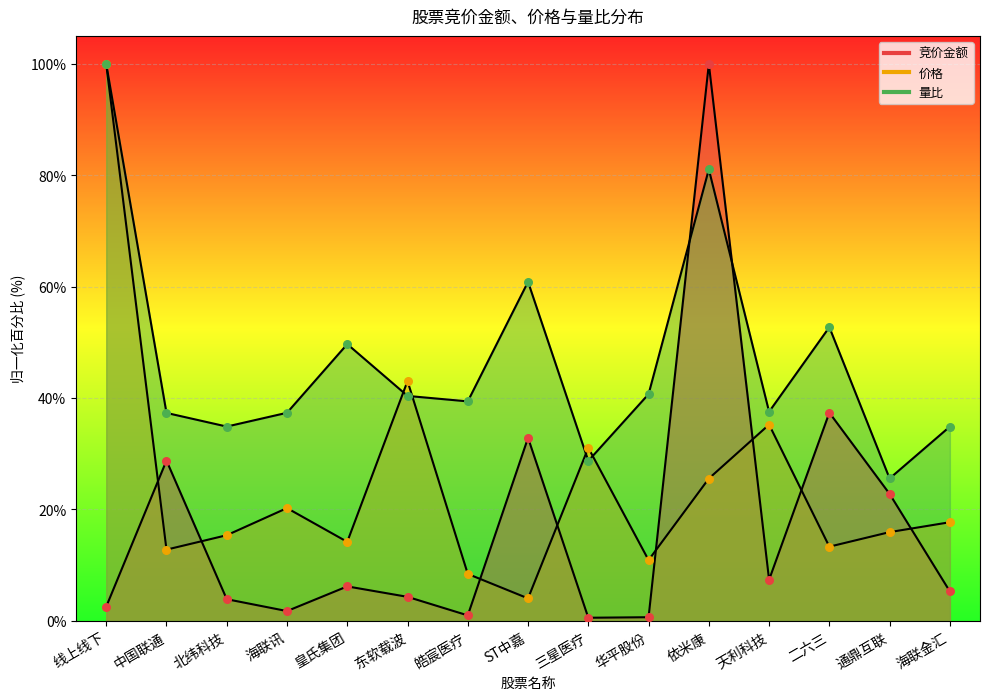

Which series has the largest Y range (max minus min)?

竞价金额